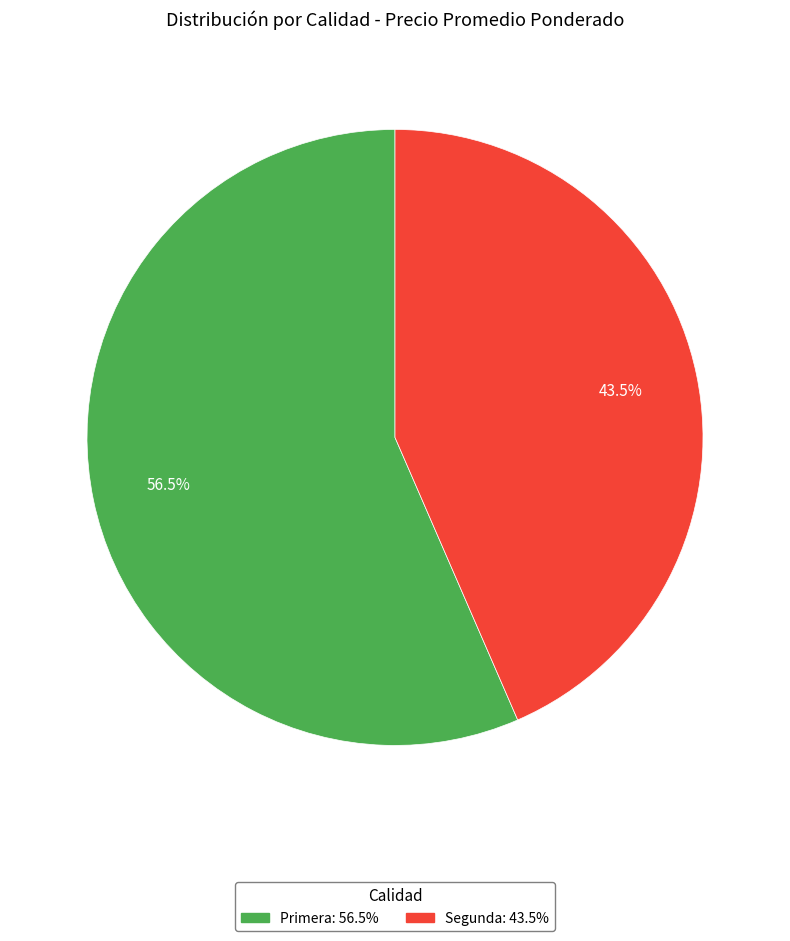

Rank the categories by value from highest to lowest.

Primera, Segunda